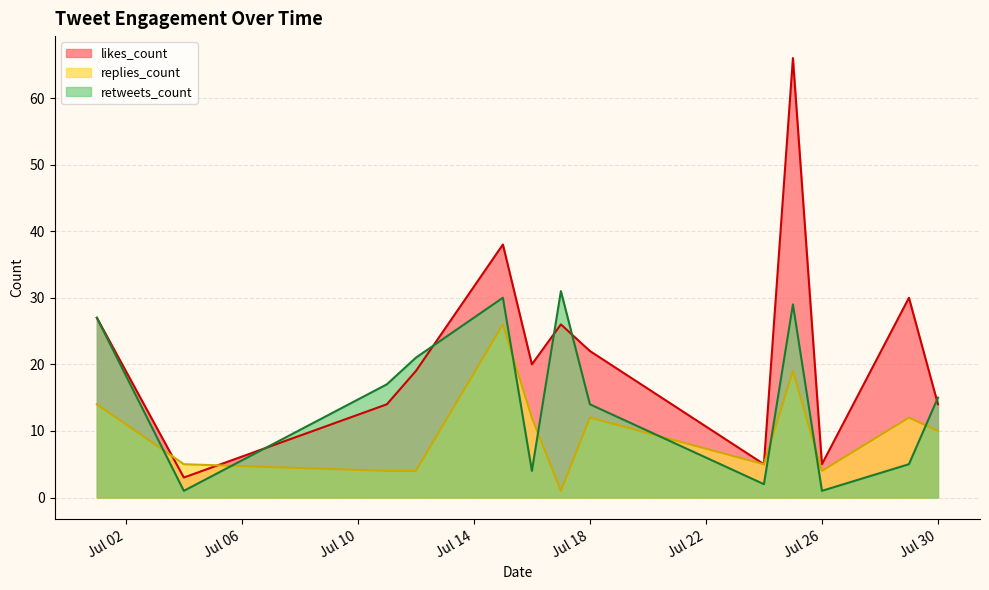

How many intersections are there between replies_count and retweets_count?

8